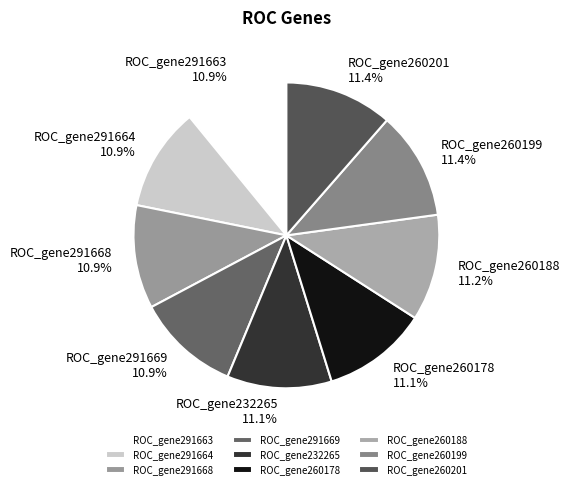

To the nearest percent, what is the combined percentage of ROC_gene260188 and ROC_gene260199?

23%